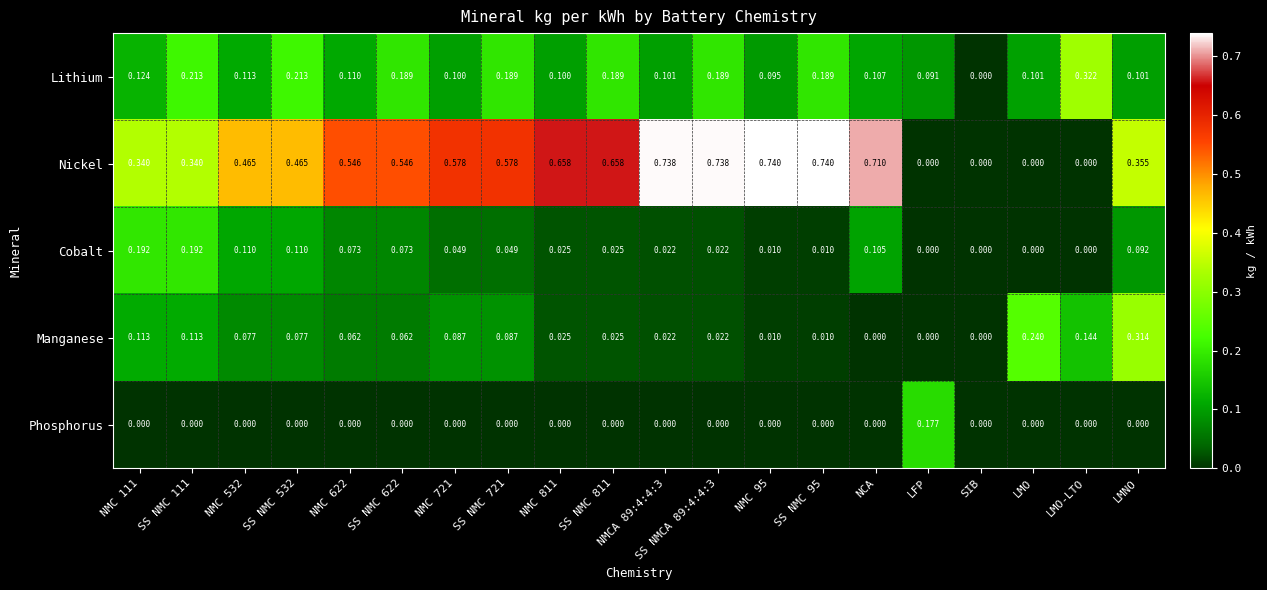

Which series has the widest spread of values?

Nickel